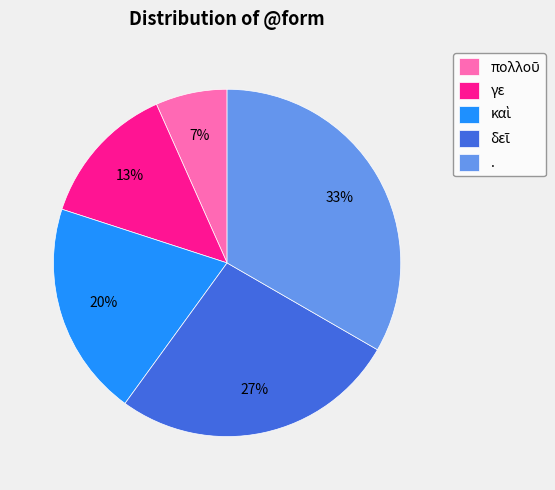

To the nearest percent, what portion does . represent?

33%